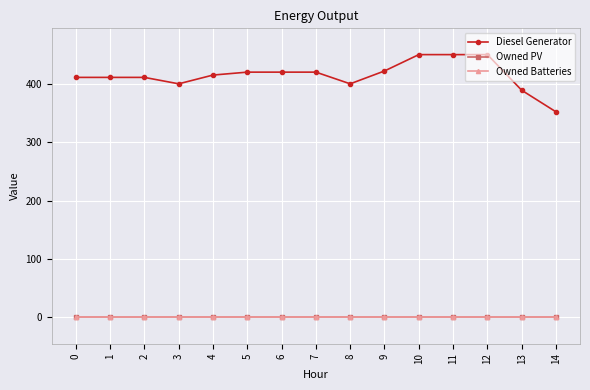

At 3, list the series in order from largest to smallest.

Diesel Generator, Owned PV, Owned Batteries